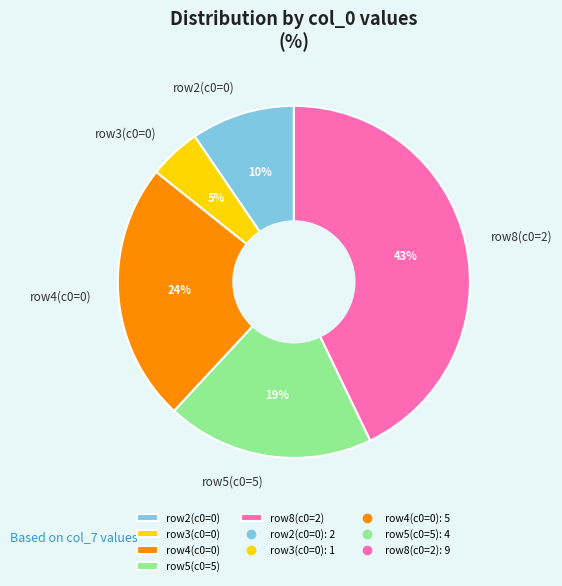

Is there any slice that represents more than half of the pie?

No